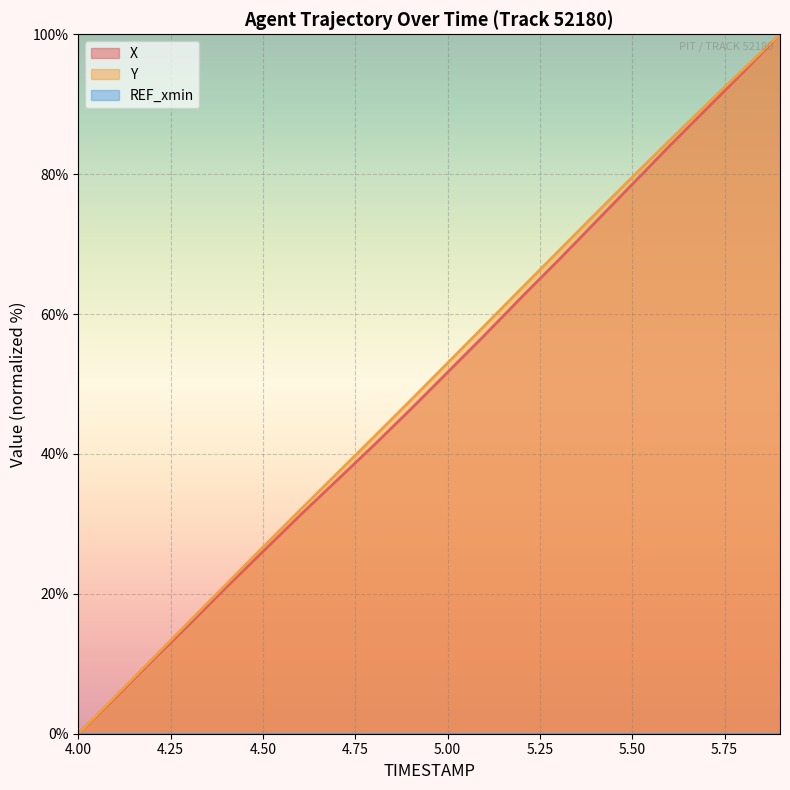

True or false: X and Y cross at least once.

False